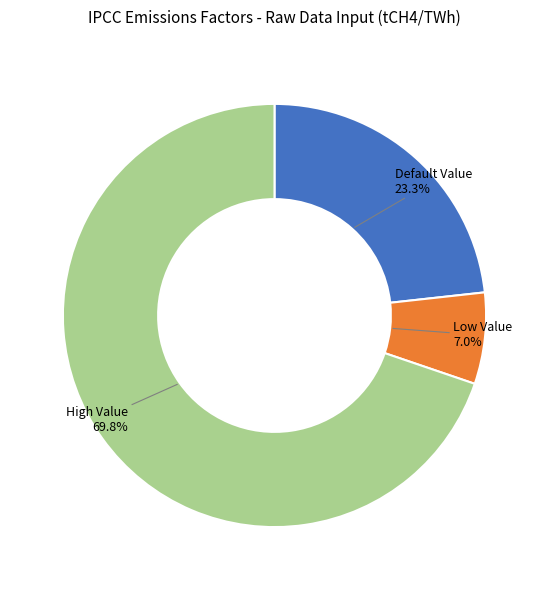

The Default Value slice represents 14% of the pie. True or false?

False